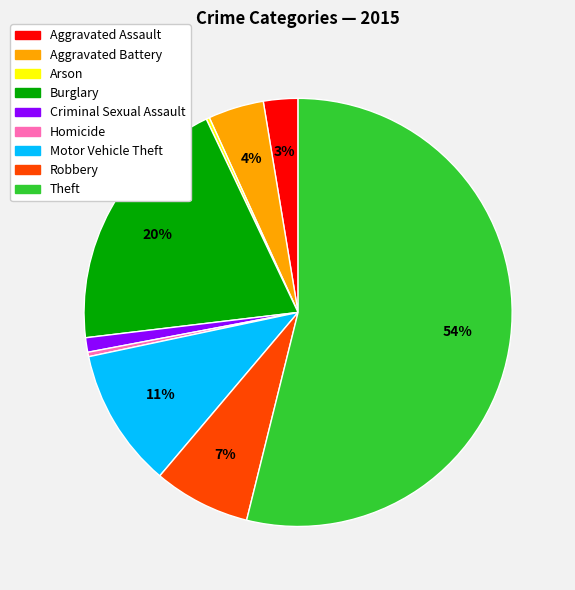

What is the majority slice?

Theft